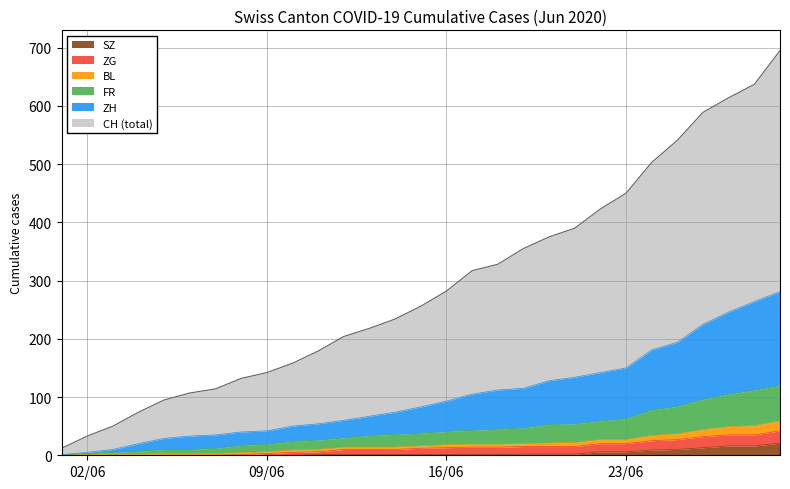

Which series has the largest total across all categories?

CH